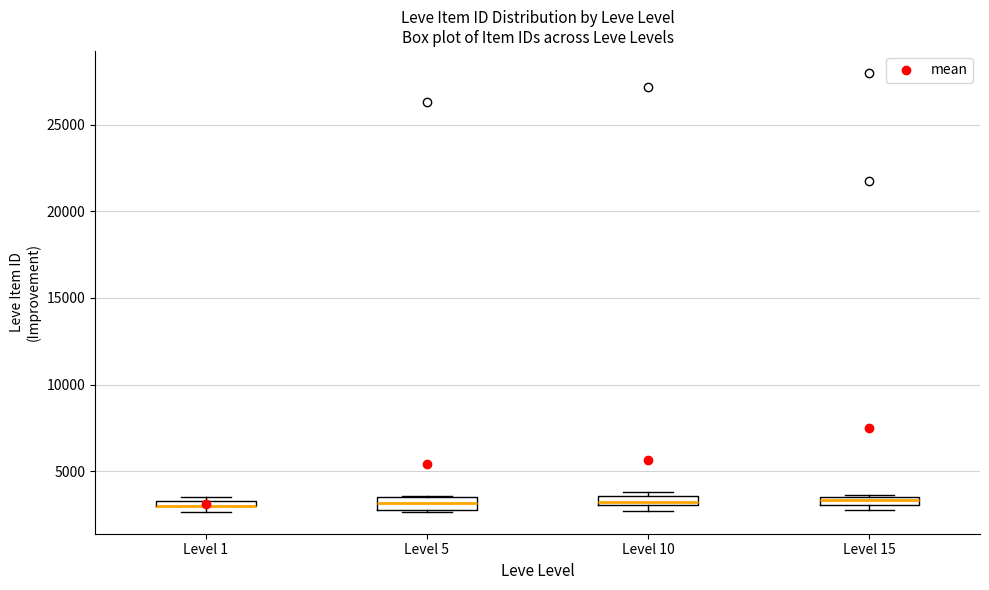

Where is the lower edge of the box for Level 1 on the y-axis? The values are not printed on the chart, so give them approximately, as read against the axis.

3000